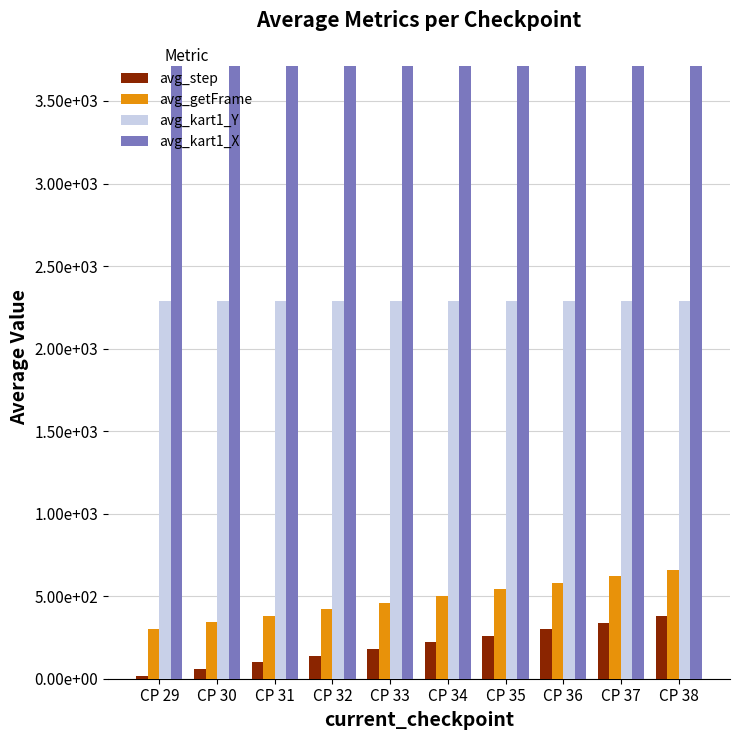

Are the bars grouped side by side (vs. stacked)?

Yes